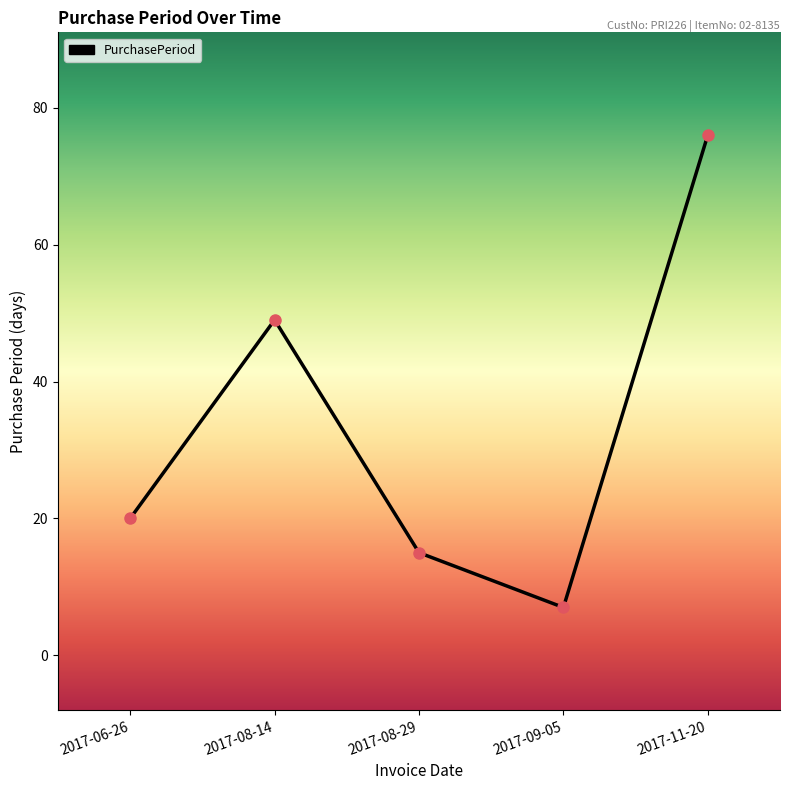

What is the change in value from 2017-08-14 to 2017-09-05?

-42